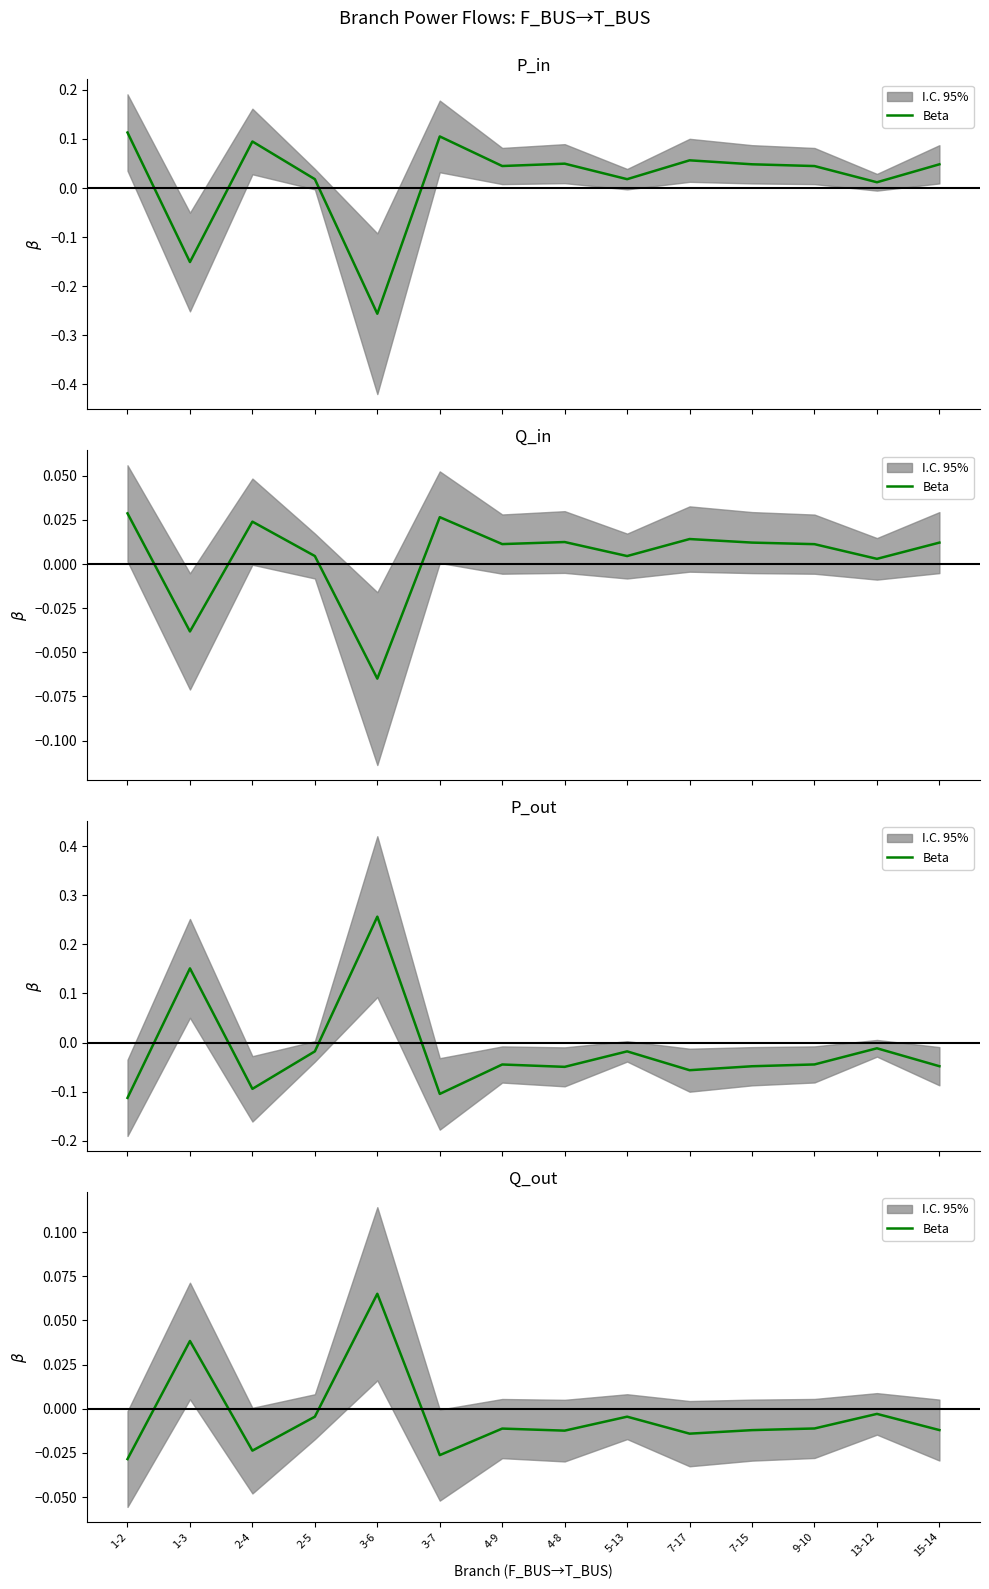

Where is the data nearest to the value 0?

13-12